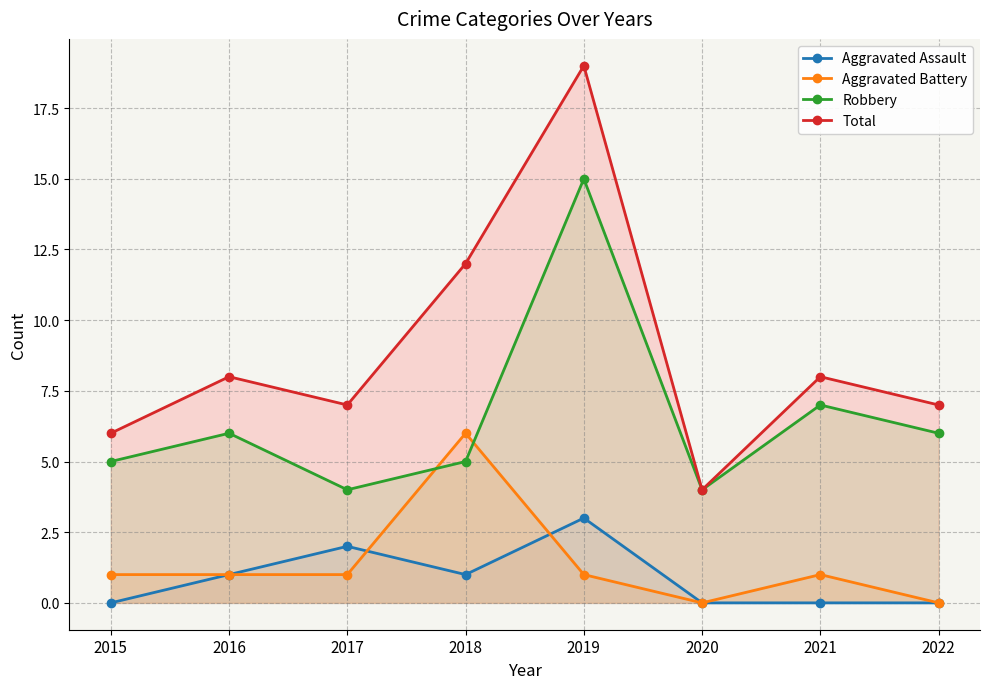

What are all the series names shown in the legend?

Aggravated Assault, Aggravated Battery, Robbery, Total